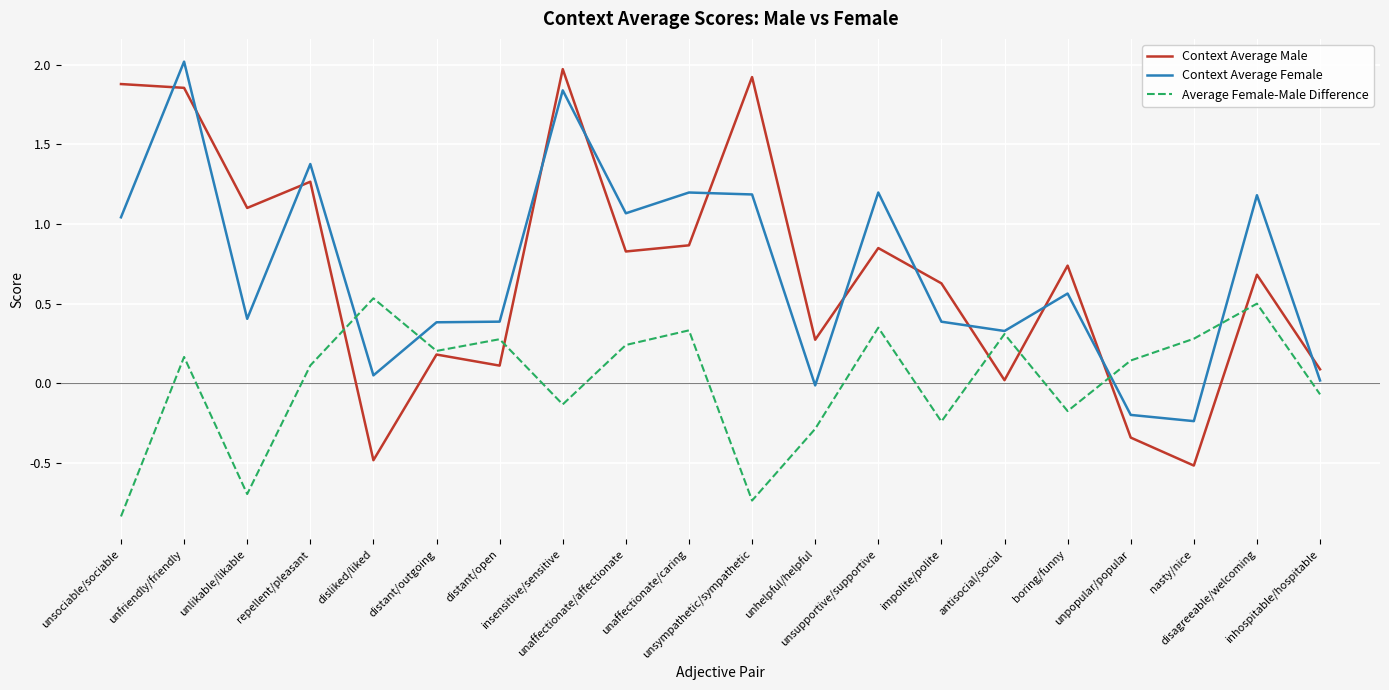

Where do Average Female-Male Difference and Context Average Male first cross each other?

repellent/pleasant and disliked/liked